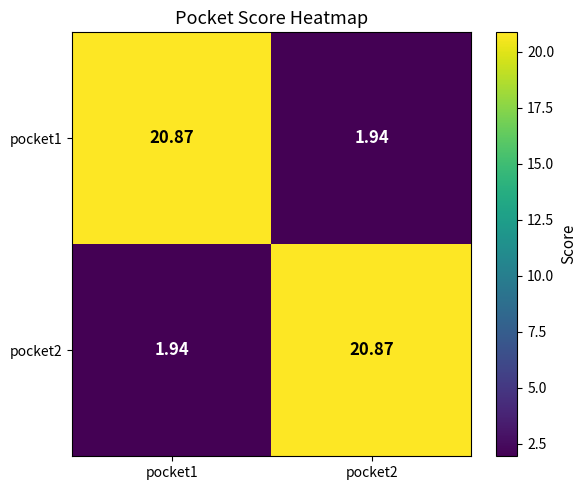

Is the value of pocket1 at pocket2 greater than the value of pocket2 at pocket2?

No